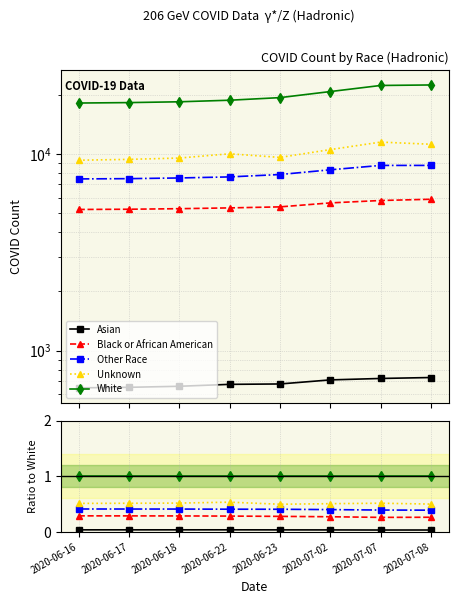

The Unknown series shows 0.9 at 2020-06-16. True or false?

False